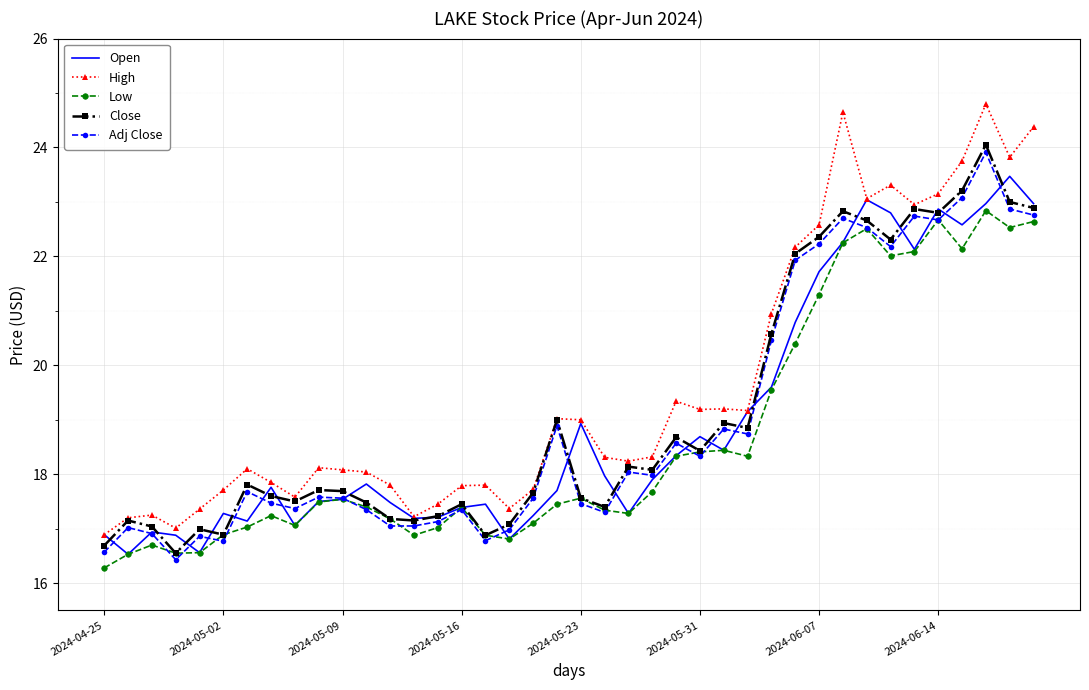

What is the minimum value shown in the chart?

16.3